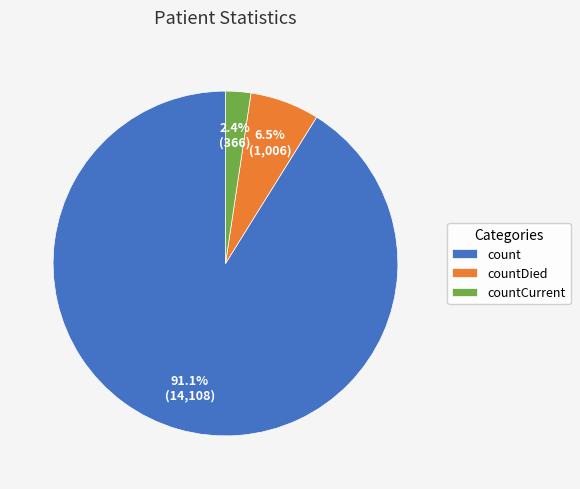

Count the number of slices in the pie.

3